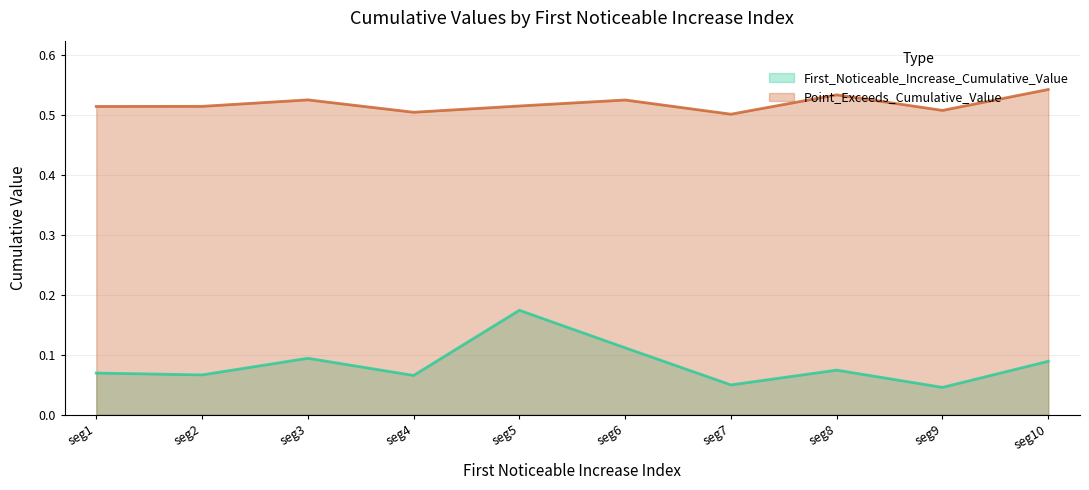

Is it true that First_Noticeable_Increase_Cumulative_Value equals 0.0 at seg6?

False